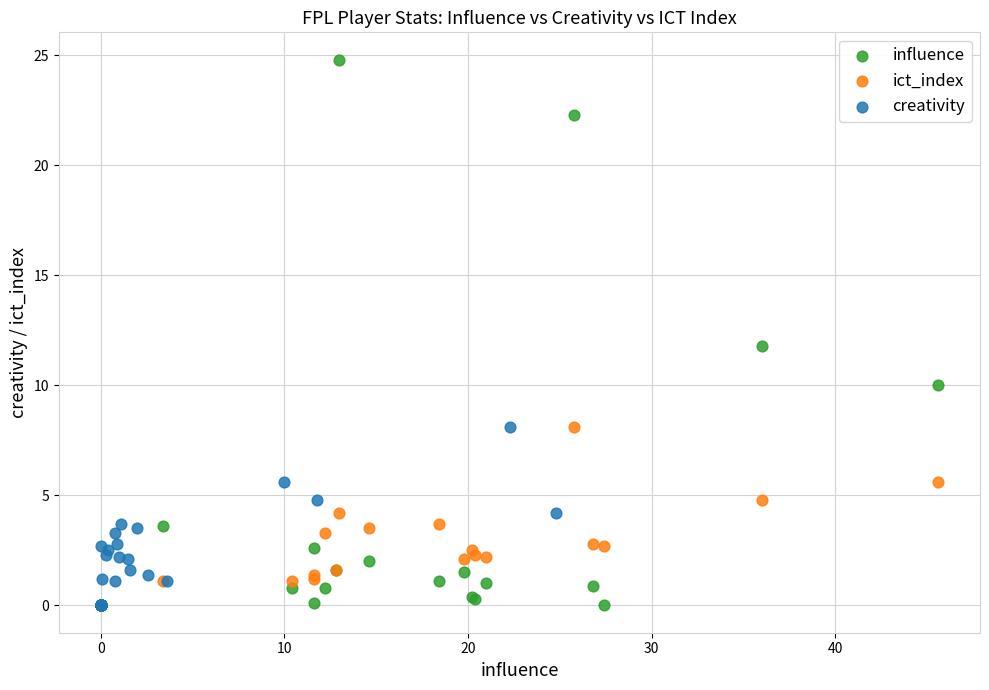

Which series reaches the maximum Y coordinate?

influence